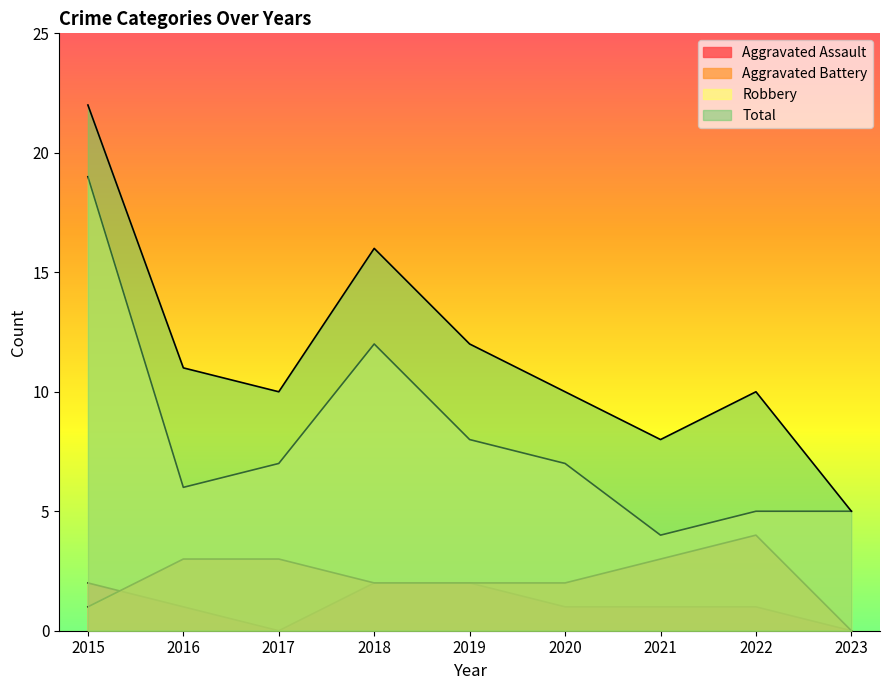

How many data points in Aggravated Assault are less than 1?

2